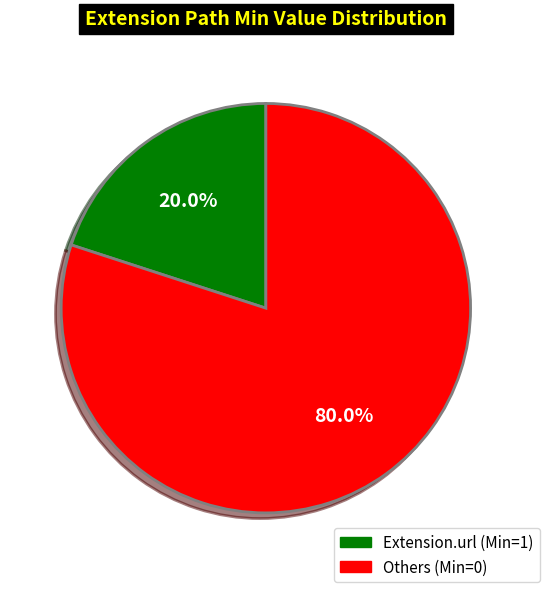

Is there a majority slice in this chart?

Yes